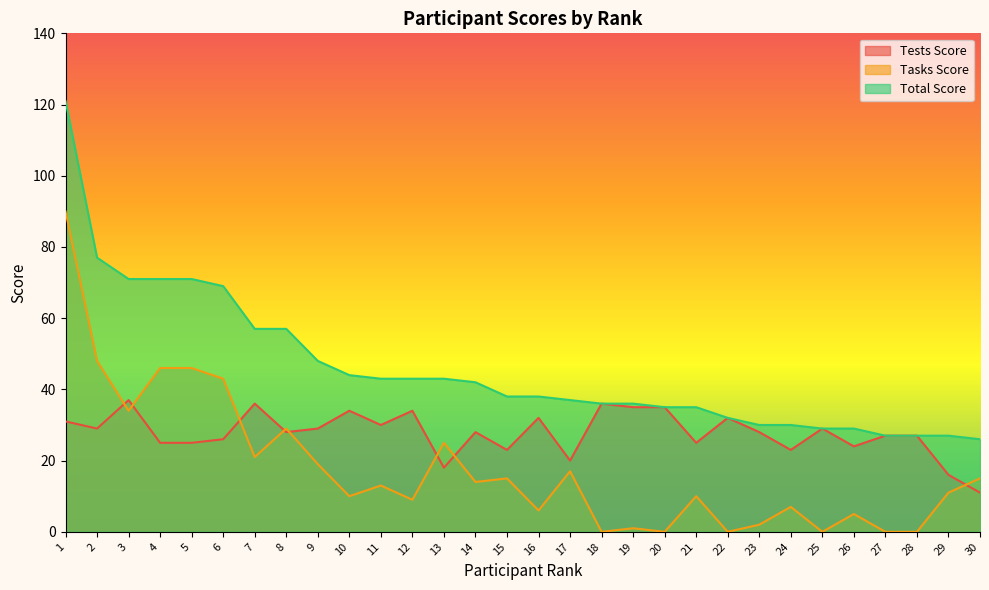

Is it true that Total Score equals 43 at 12?

True